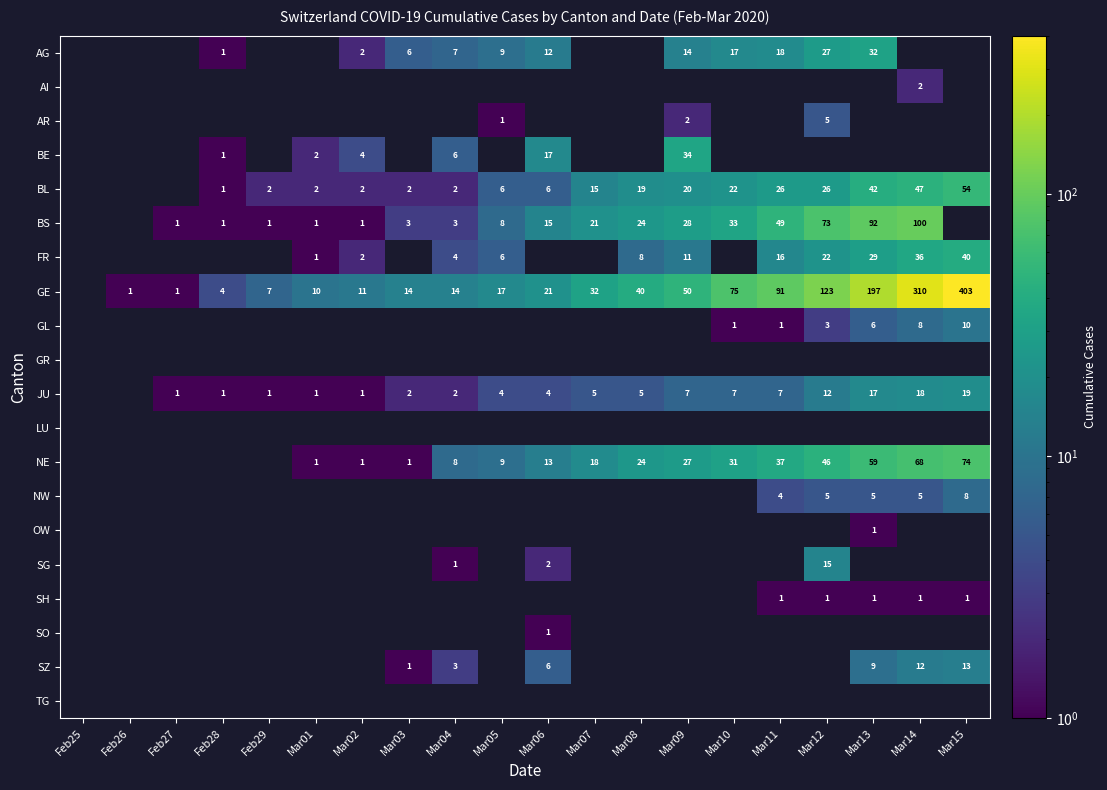

Is the value of NE at Mar14 greater than the value of GE at Mar03?

Yes